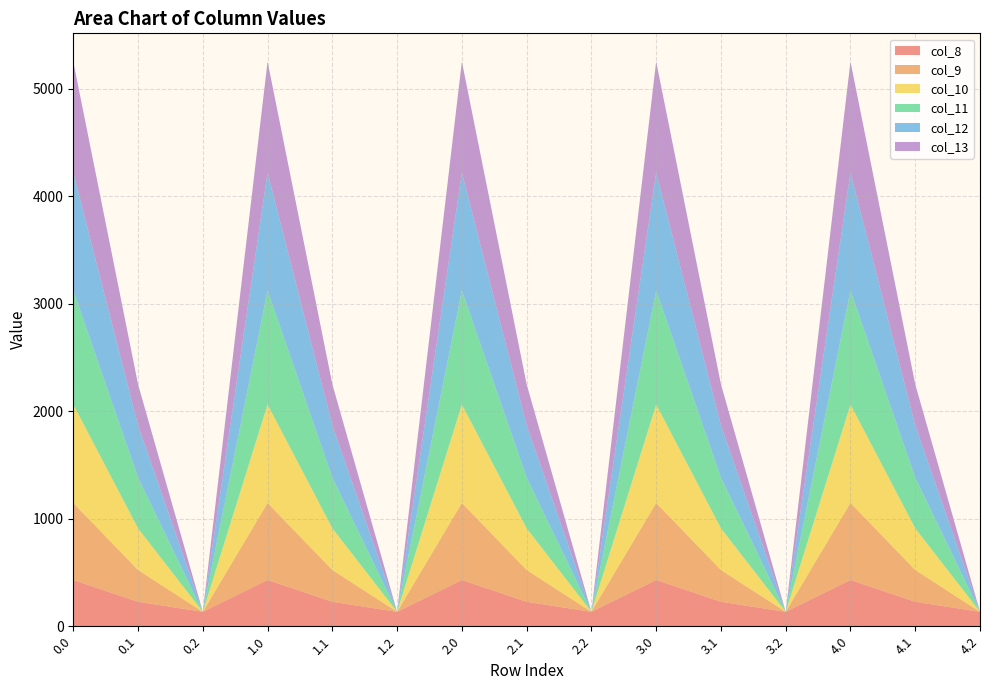

Reading left to right, extract all data points from this chart.

col_8: 430.3	227.5	134.2	430.3	227.5	134.2	430.3	227.5	134.2	430.3	227.5	134.2	430.3	227.5	134.2
col_9: 716.9	295.9	0.0	716.9	295.9	0.0	716.9	295.9	0.0	716.9	295.9	0.0	716.9	295.9	0.0
col_10: 916.2	388.1	0.0	916.2	388.1	0.0	916.2	388.1	0.0	916.2	388.1	0.0	916.2	388.1	0.0
col_11: 1060.3	471.7	0.0	1060.3	471.7	0.0	1060.3	471.7	0.0	1060.3	471.7	0.0	1060.3	471.7	0.0
col_12: 1096.7	485.4	0.0	1096.7	485.4	0.0	1096.7	485.4	0.0	1096.7	485.4	0.0	1096.7	485.4	0.0
col_13: 1032.9	382.7	0.0	1032.9	382.7	0.0	1032.9	382.7	0.0	1032.9	382.7	0.0	1032.9	382.7	0.0